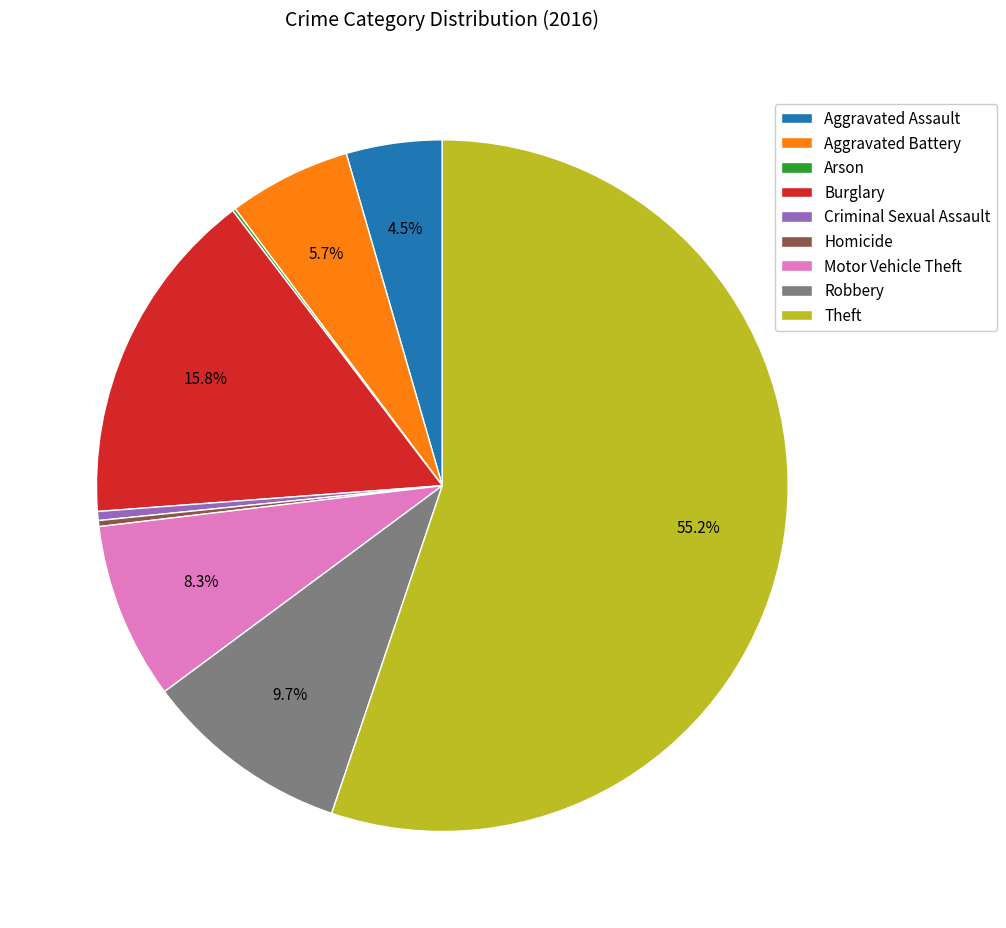

What is the largest slice in the pie chart?

Theft